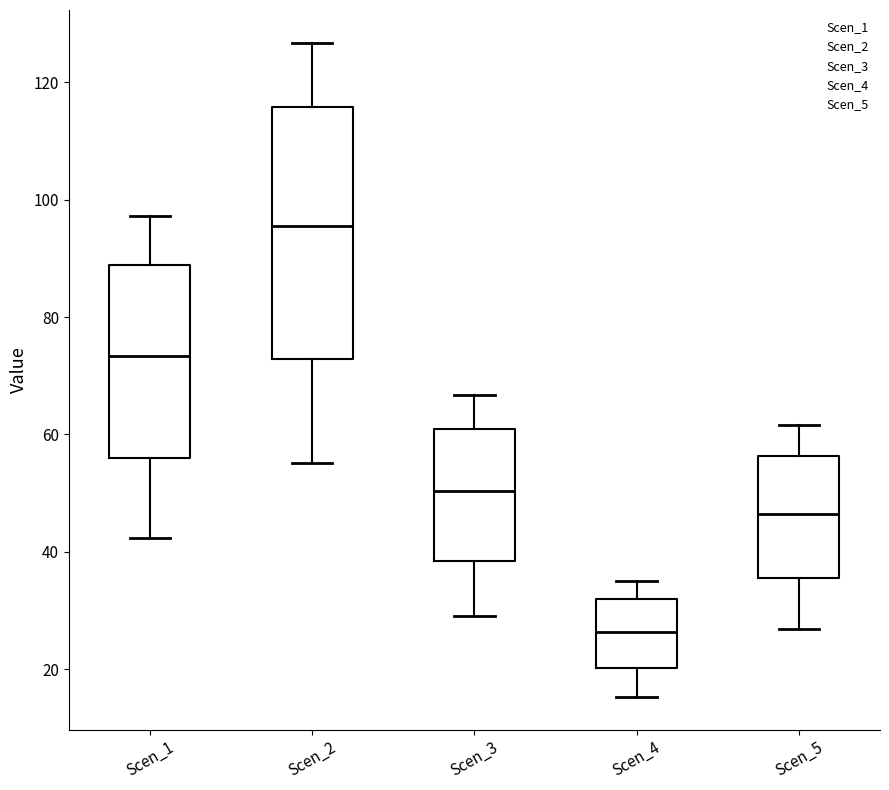

Where is the lower edge of the box for Scen_2 on the y-axis? The values are not printed on the chart, so give them approximately, as read against the axis.

72